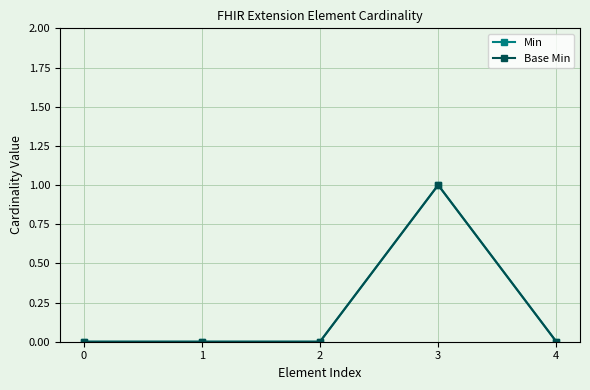

Which series has the largest total across all categories?

Min